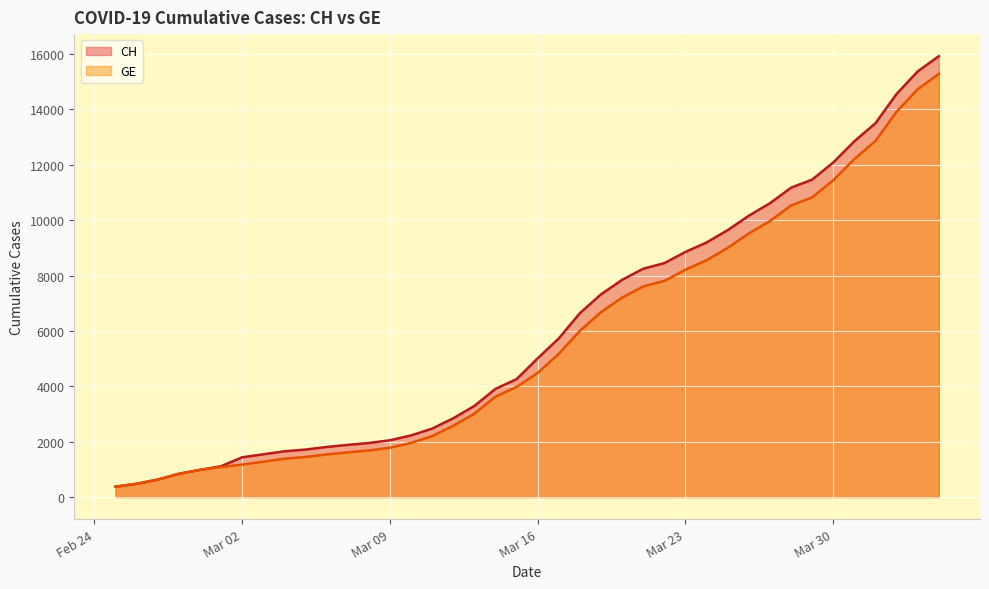

Which series has the largest range (max minus min)?

CH